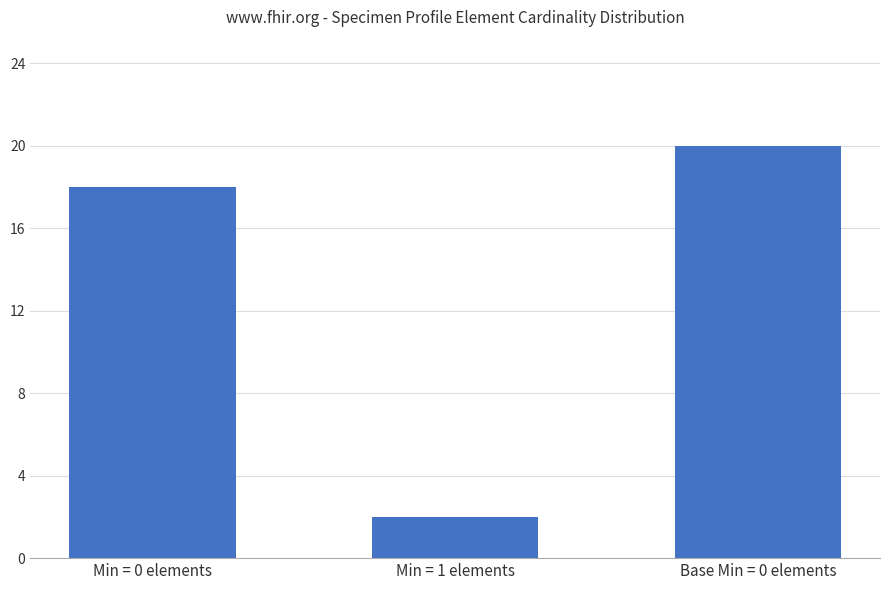

What is the label of the 2nd bar from the left?

Min = 1 elements